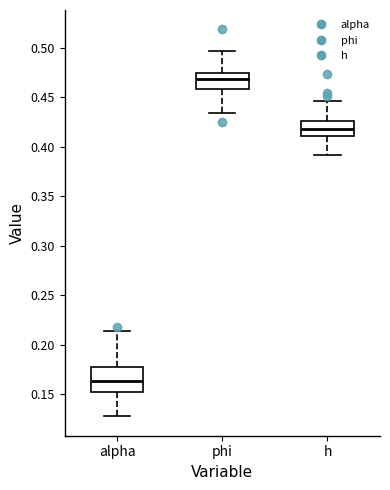

Reading left to right, transcribe this box plot: for each box, give where its median line is, the range the box spans, and where its two whiskers end, as read against the y-axis. The values are not printed on the chart, so give them approximately, as read against the axis.

alpha: median 0.165, box 0.155 to 0.175, whiskers 0.130 to 0.215
phi: median 0.470, box 0.460 to 0.475, whiskers 0.435 to 0.495
h: median 0.420, box 0.410 to 0.425, whiskers 0.390 to 0.445